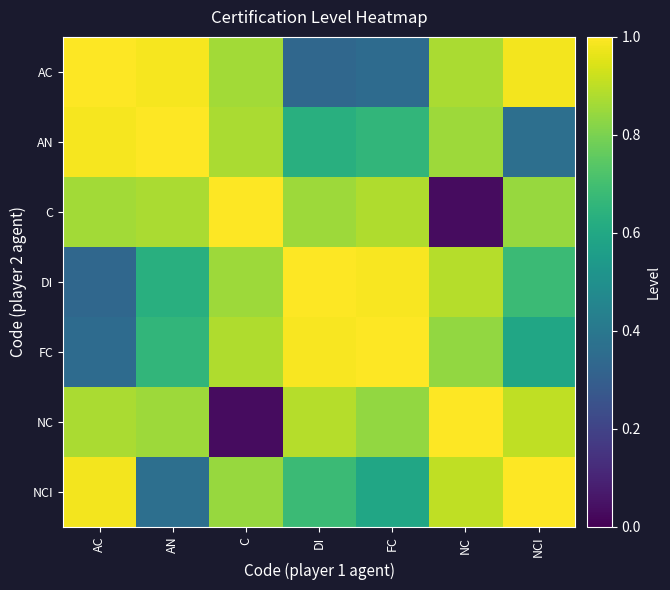

What is the difference between the highest and lowest values at AN?

0.6